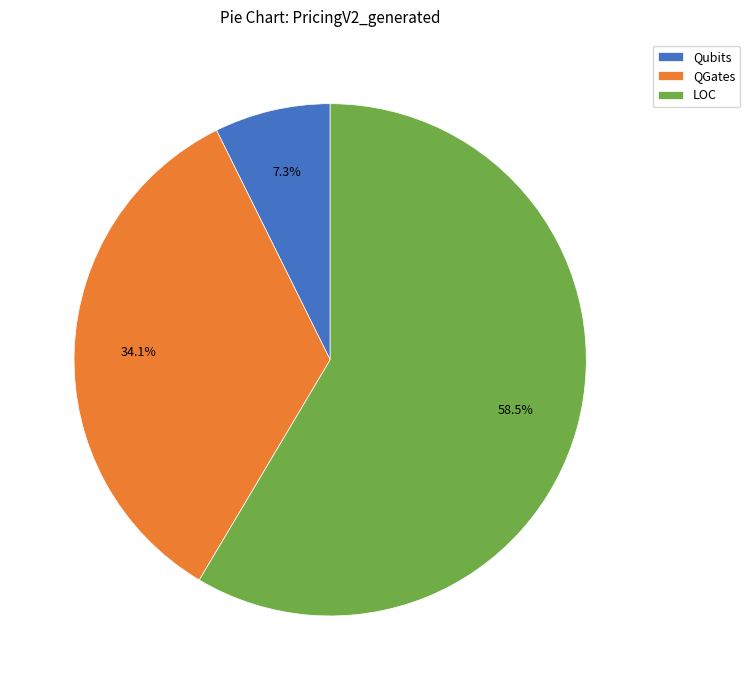

Rank the categories by value from highest to lowest.

LOC, QGates, Qubits